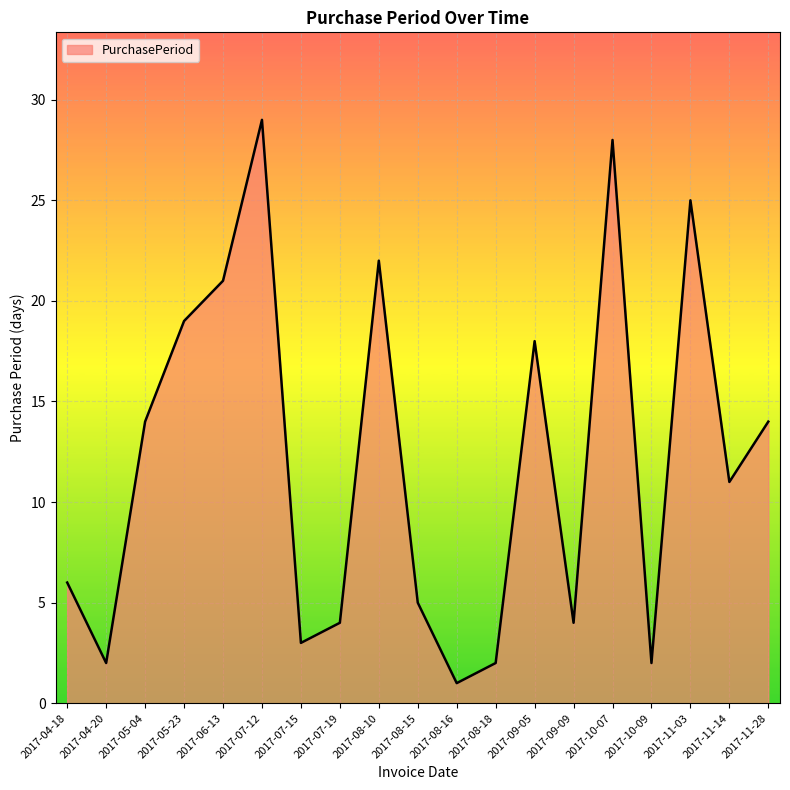

What is the ratio of the value at 2017-08-18 to the value at 2017-08-15?

0.4